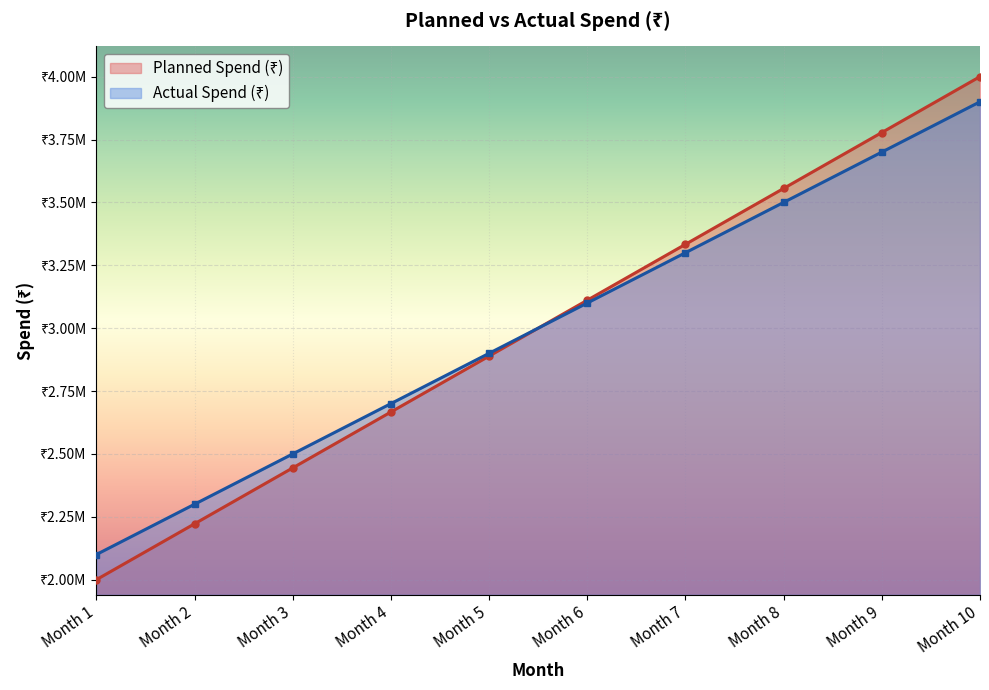

Reading left to right, what are all the values shown in this chart?

Planned Spend (₹): 2000000	2222222	2444444	2666666	2888888	3111111	3333333	3555555	3777777	4000000
Actual Spend (₹): 2100000	2300000	2500000	2700000	2900000	3100000	3300000	3500000	3700000	3900000